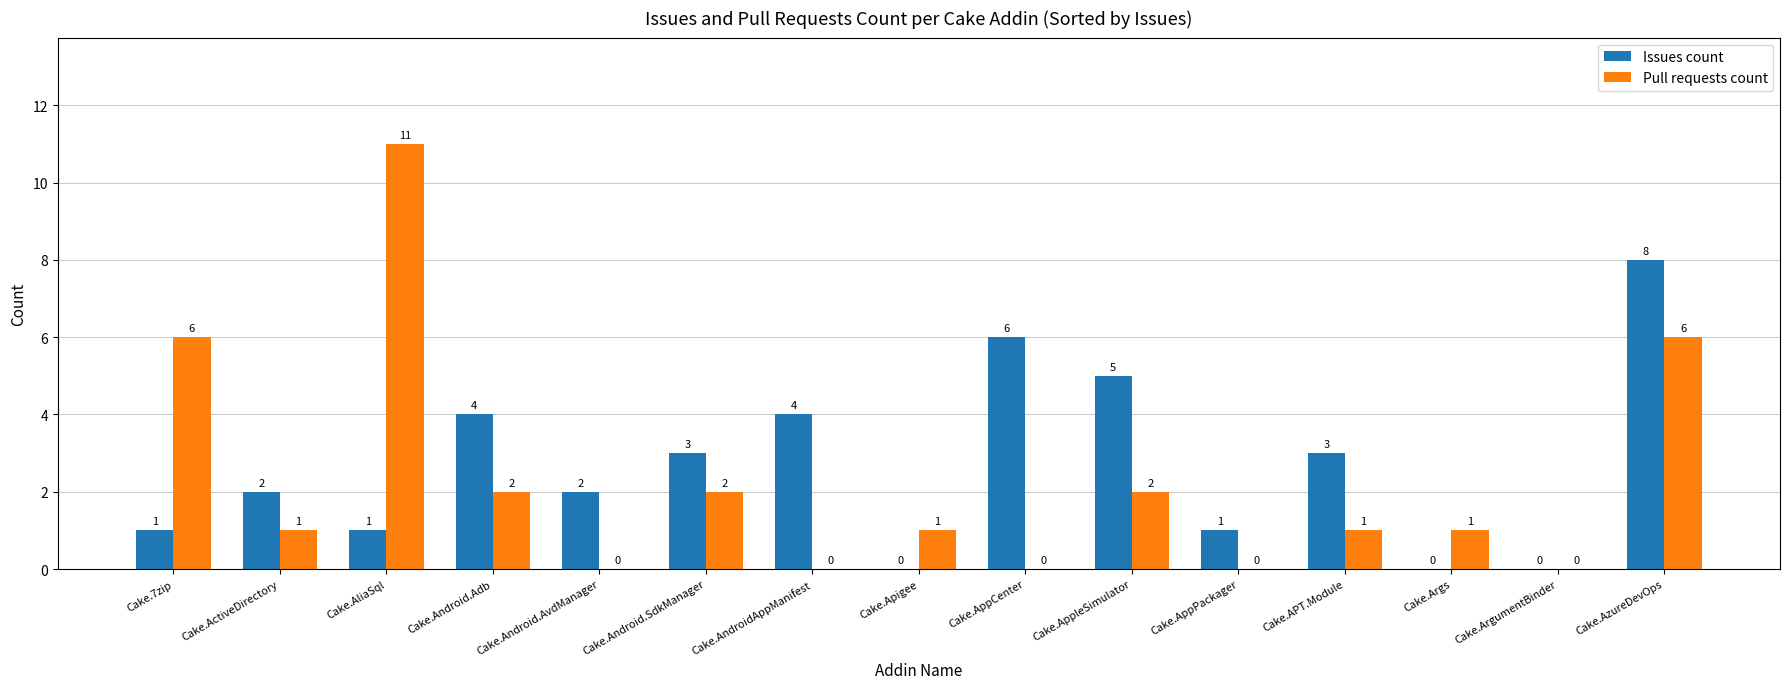

The Issues count series shows 2 at Cake.AliaSql. True or false?

False